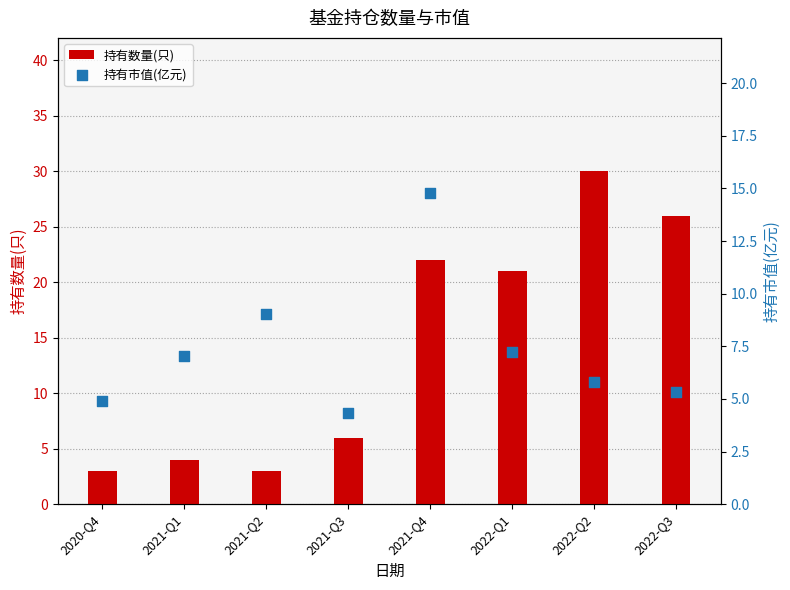

At how many categories does at least one series exceed 27?

1